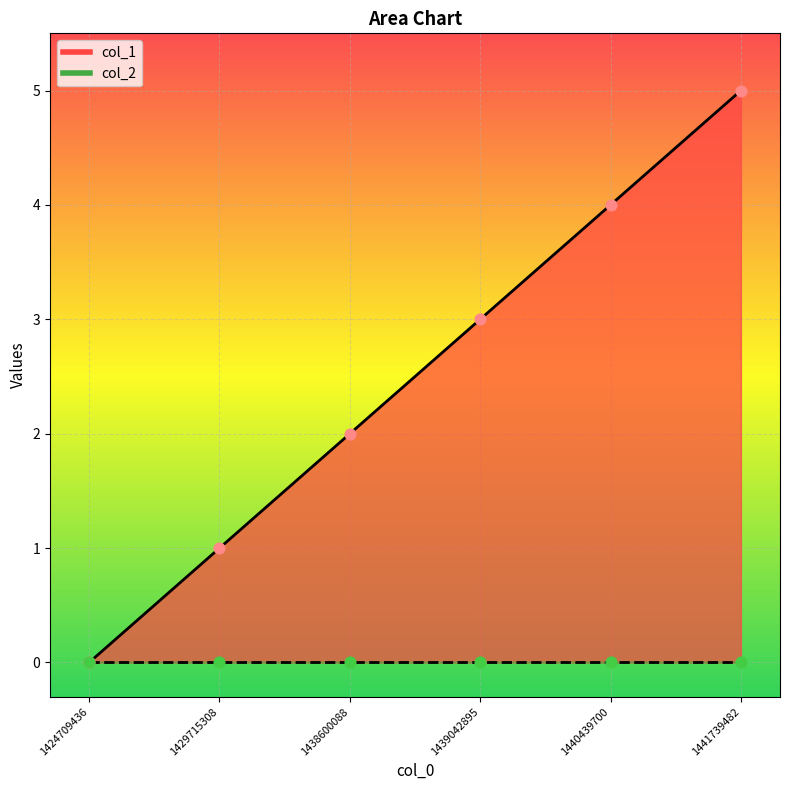

Between 1424709436 and 1438600088, which is larger?

1438600088